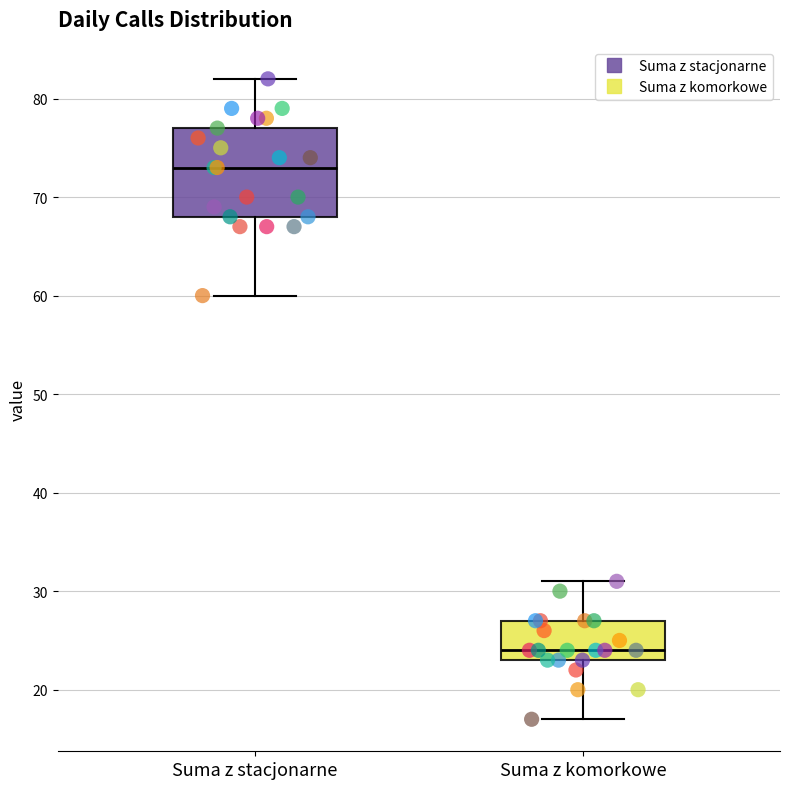

Reading left to right, read every box against the y-axis: the position of its median line, the range the box covers, and the ends of its whiskers. The values are not printed on the chart, so give them approximately, as read against the axis.

Suma z stacjonarne: median 73, box 68 to 77, whiskers 60 to 82
Suma z komorkowe: median 24, box 23 to 27, whiskers 17 to 31